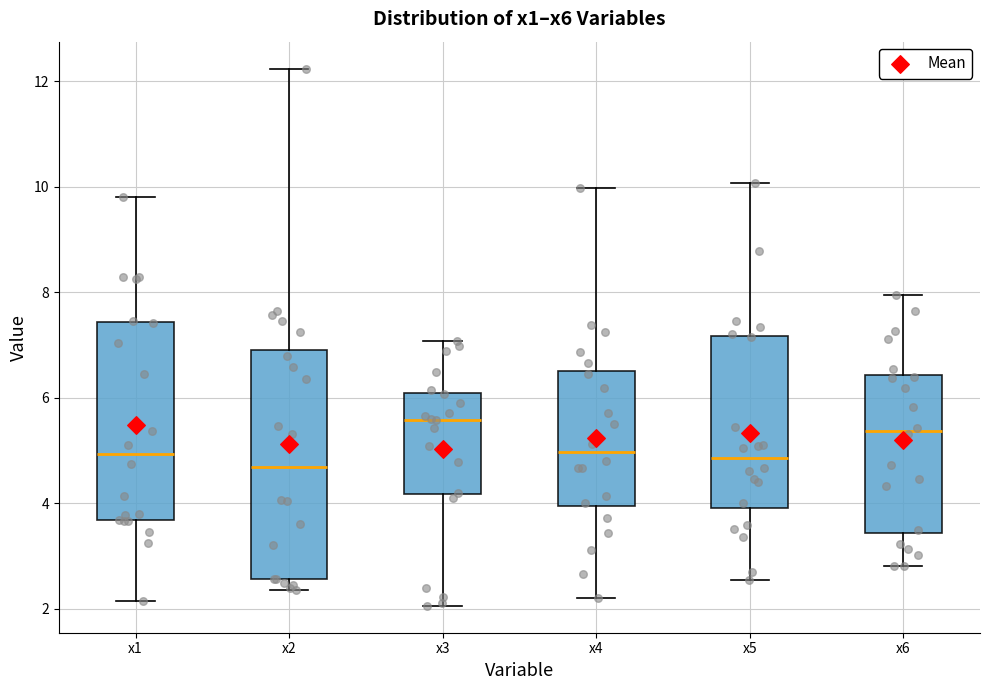

Where is the upper edge of the box for x3 on the y-axis? The values are not printed on the chart, so give them approximately, as read against the axis.

6.0